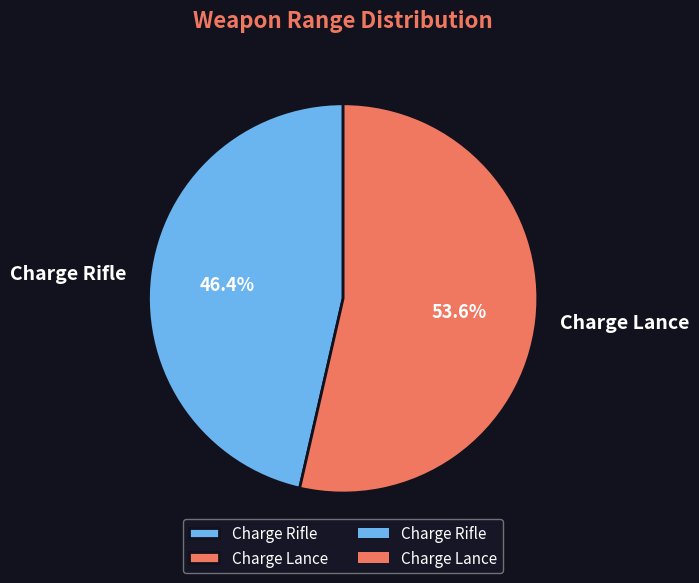

The Charge Rifle slice represents 37% of the pie. True or false?

False